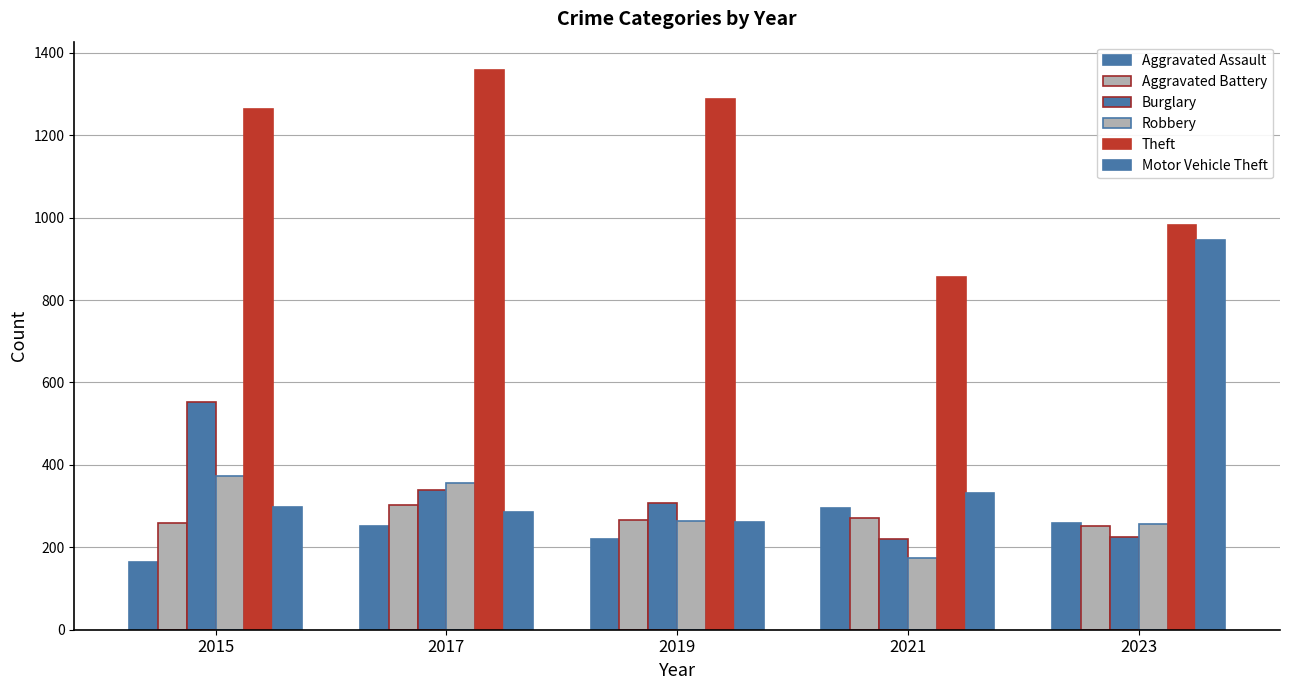

Does the chart contain stacked bars?

No